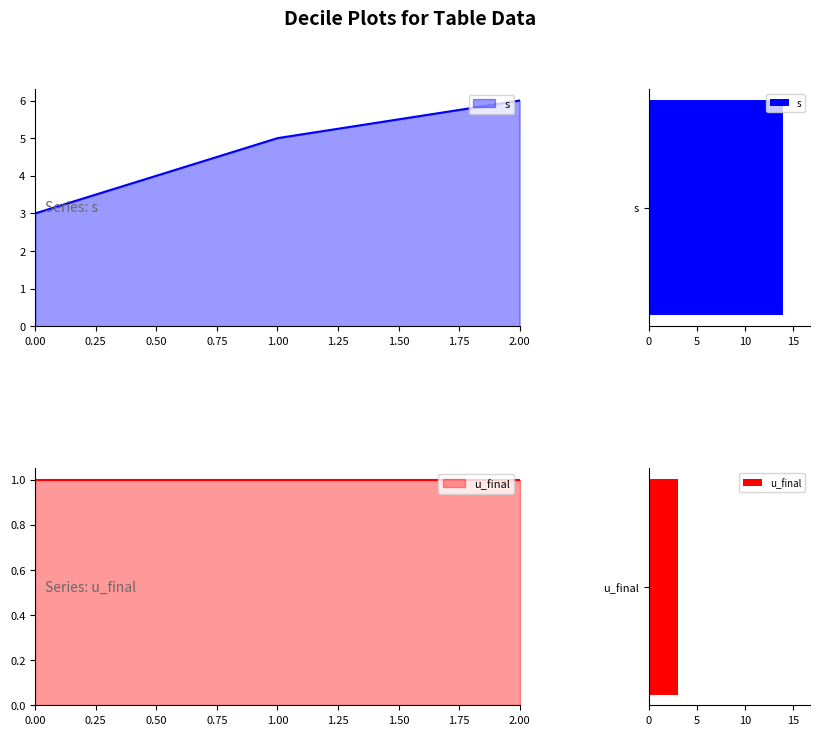

What is the change in value from 1 to 2?

+1